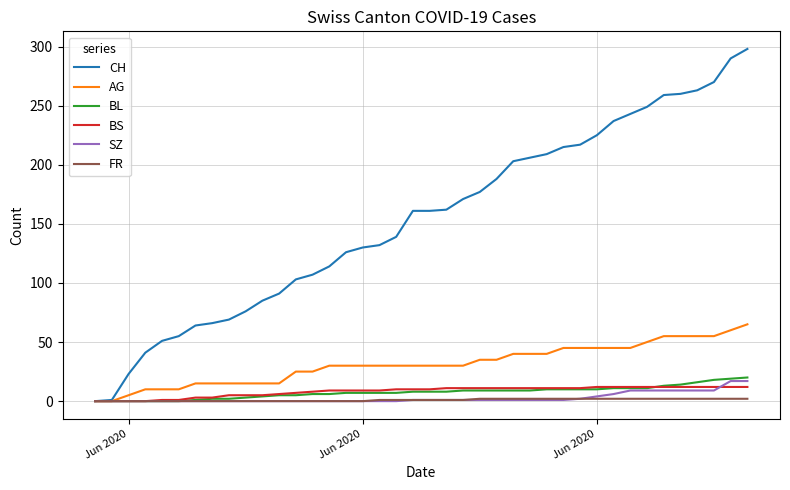

What is the maximum value for BS?

12